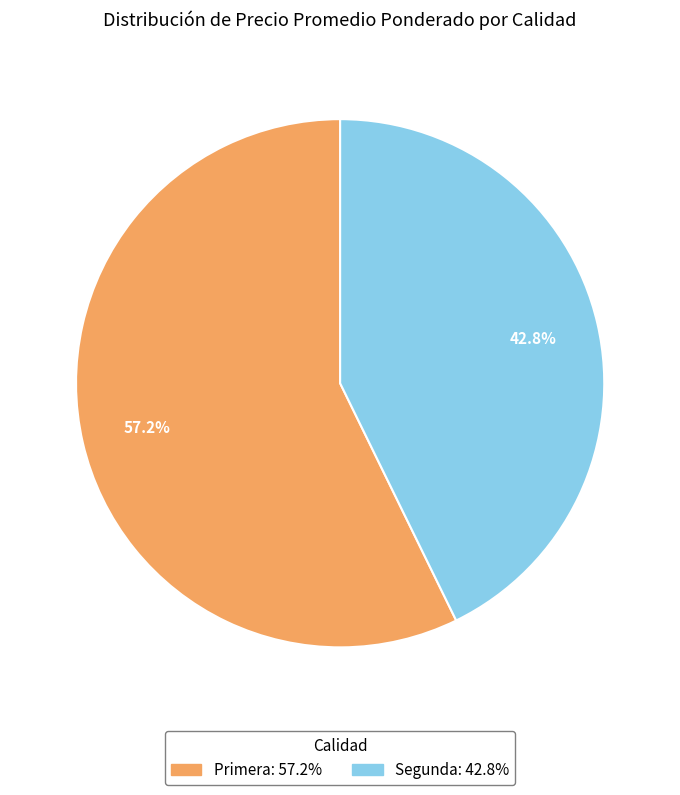

Between Segunda: 42.8% and Primera: 57.2%, which is larger?

Primera: 57.2%